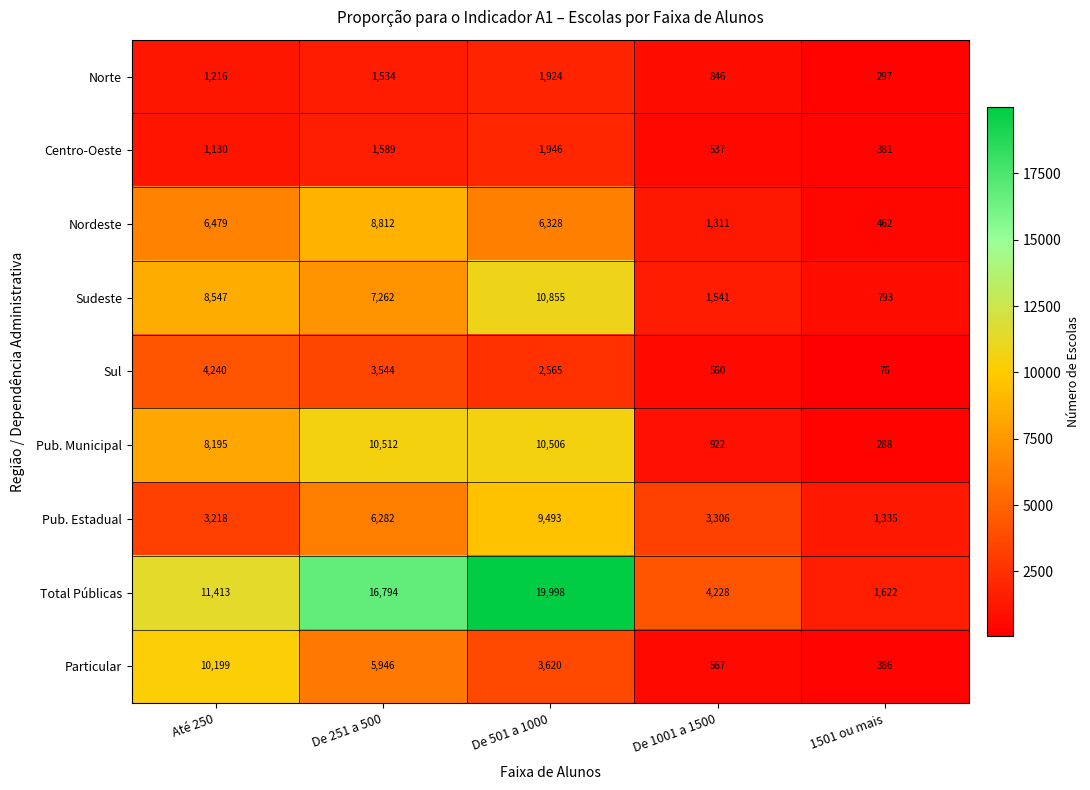

What value does the Centro-Oeste series have at 1501 ou mais, to the nearest 100?

400